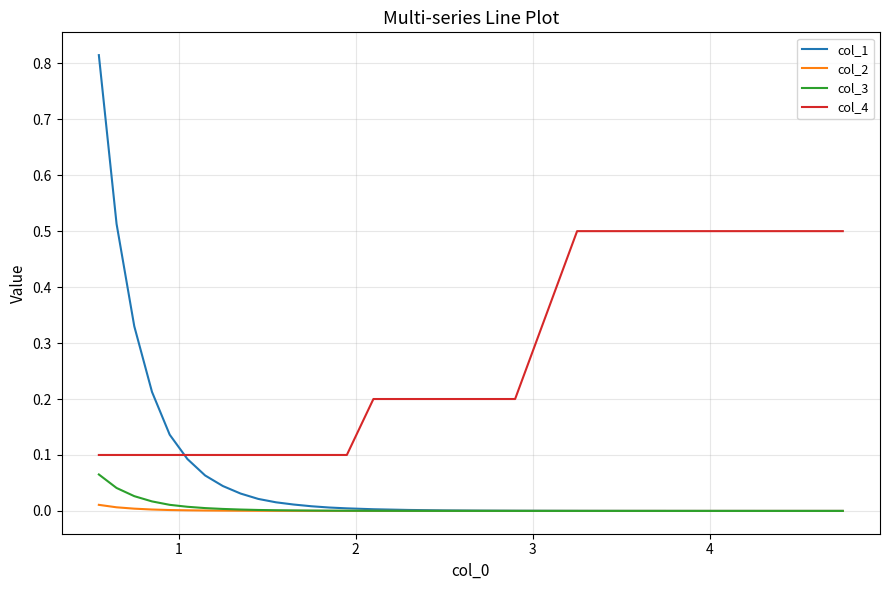

List the series in order of their peak value, lowest first.

col_2, col_3, col_4, col_1